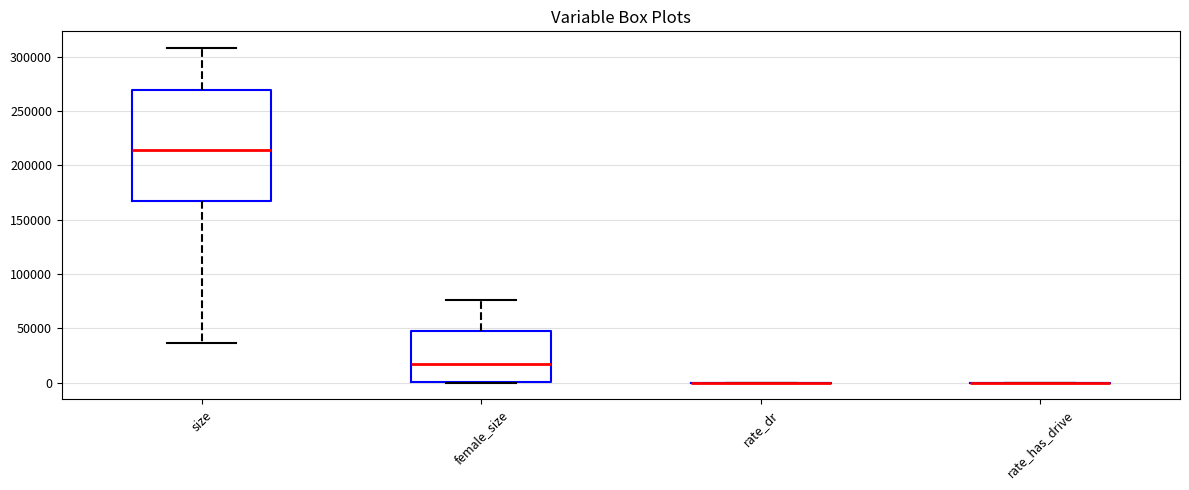

Reading left to right, read every box against the y-axis: the position of its median line, the range the box covers, and the ends of its whiskers. The values are not printed on the chart, so give them approximately, as read against the axis.

size: median 215000, box 165000 to 270000, whiskers 35000 to 310000
female_size: median 15000, box 0 to 45000, whiskers 0 to 75000
rate_dr: box collapsed to a line at 0, whiskers 0 to 0
rate_has_drive: box collapsed to a line at 0, whiskers 0 to 0